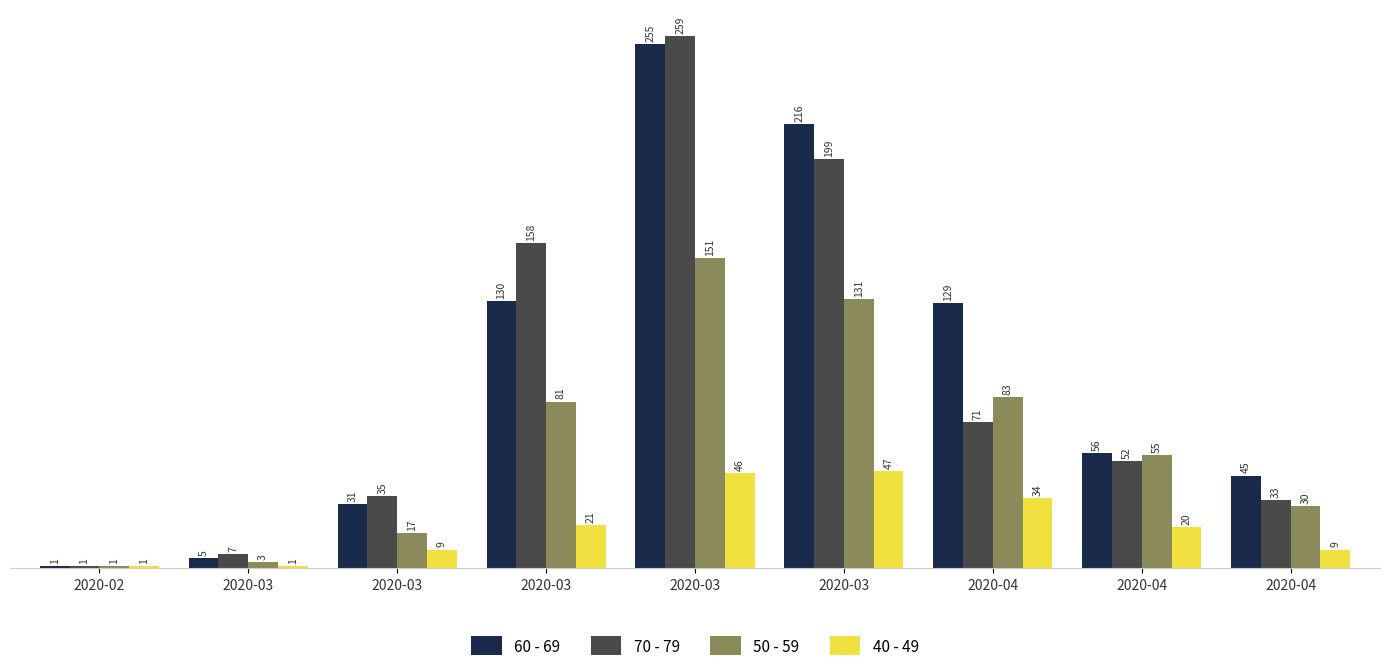

What is the minimum value for 70 - 79?

1